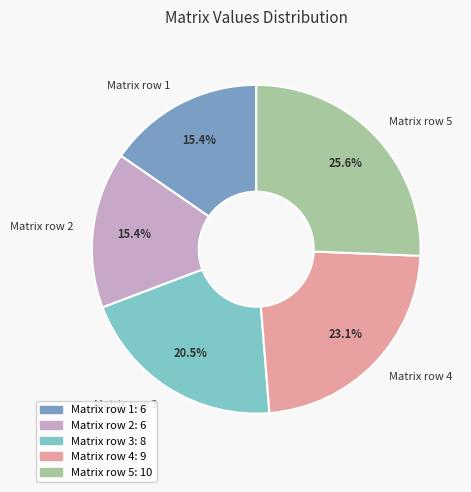

What percentage is NOT represented by Matrix row 4?

76.9%